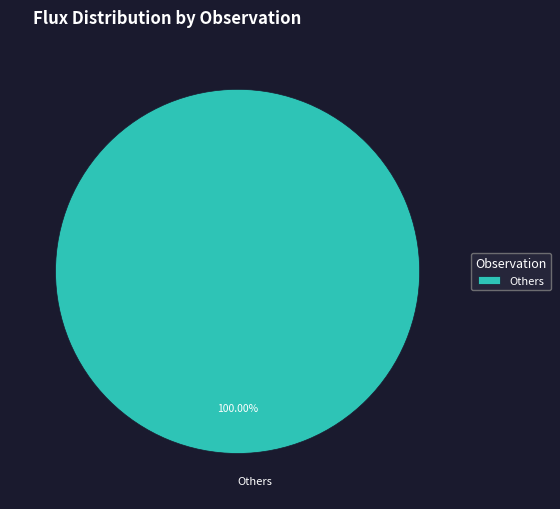

Is Others the majority of the pie?

Yes